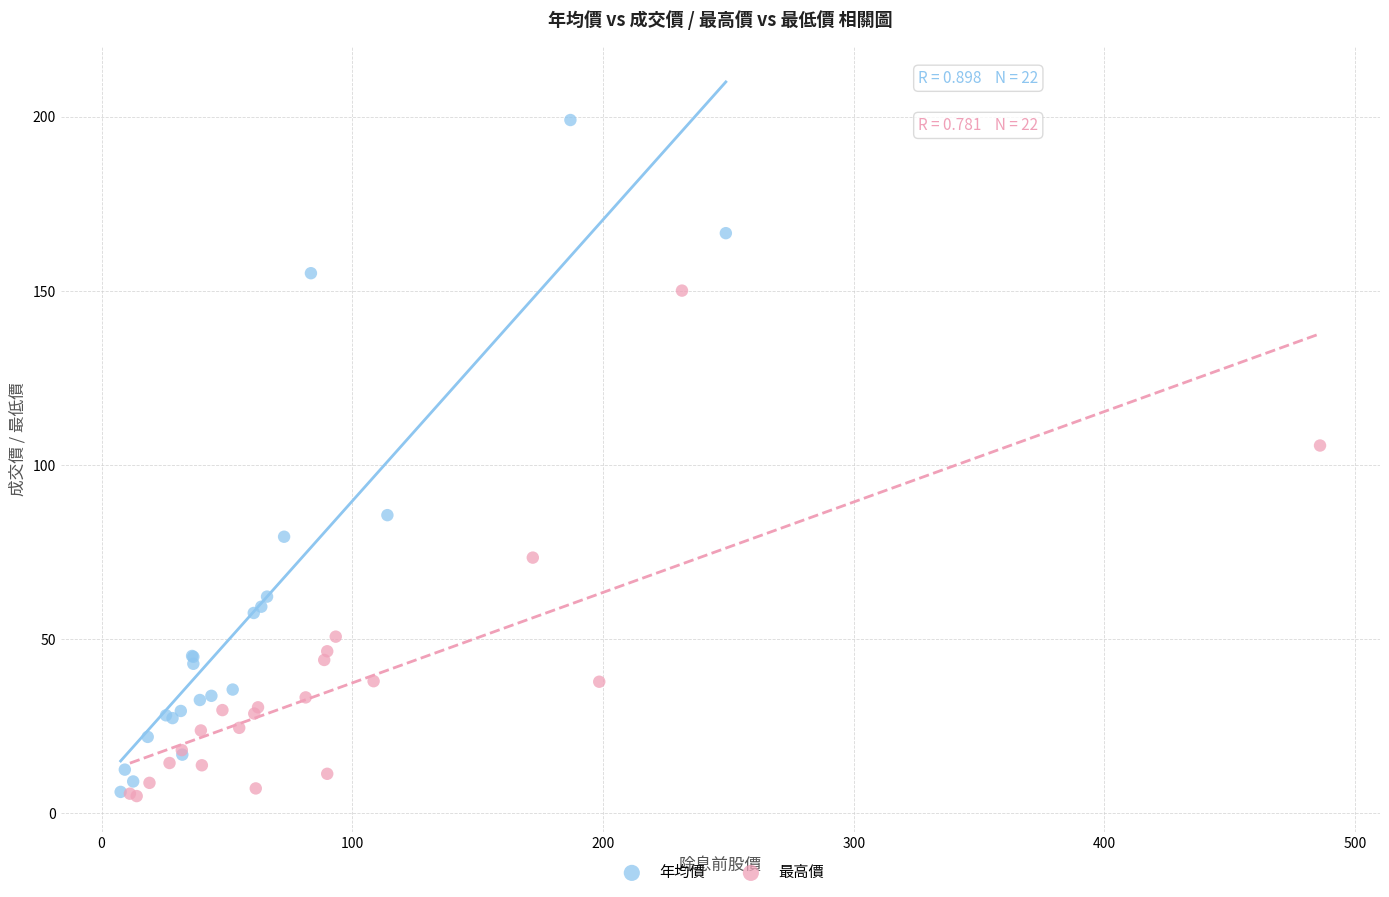

Which series reaches the maximum Y coordinate?

年均價